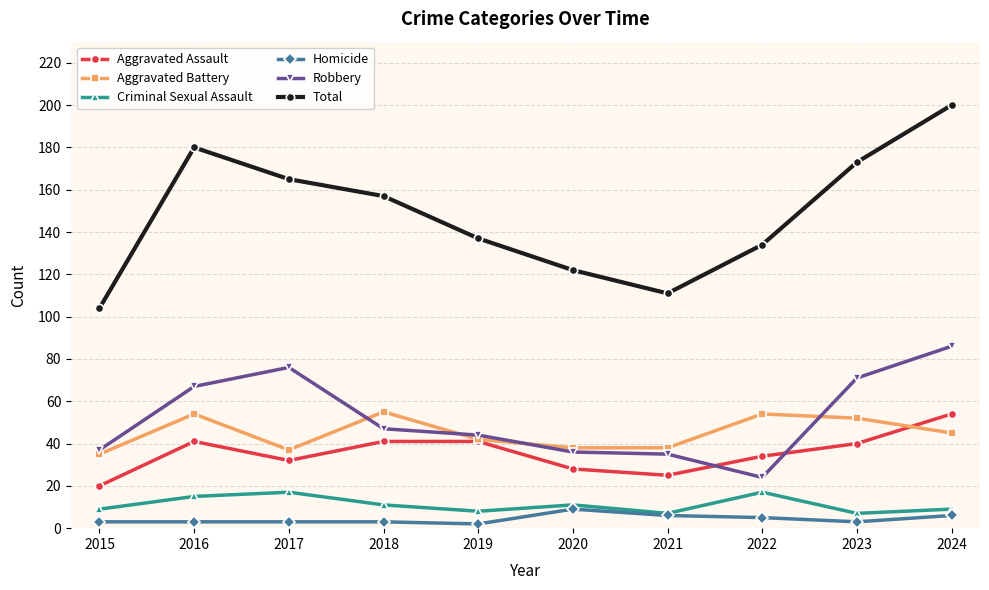

How many interior local peaks does the Criminal Sexual Assault series have?

3